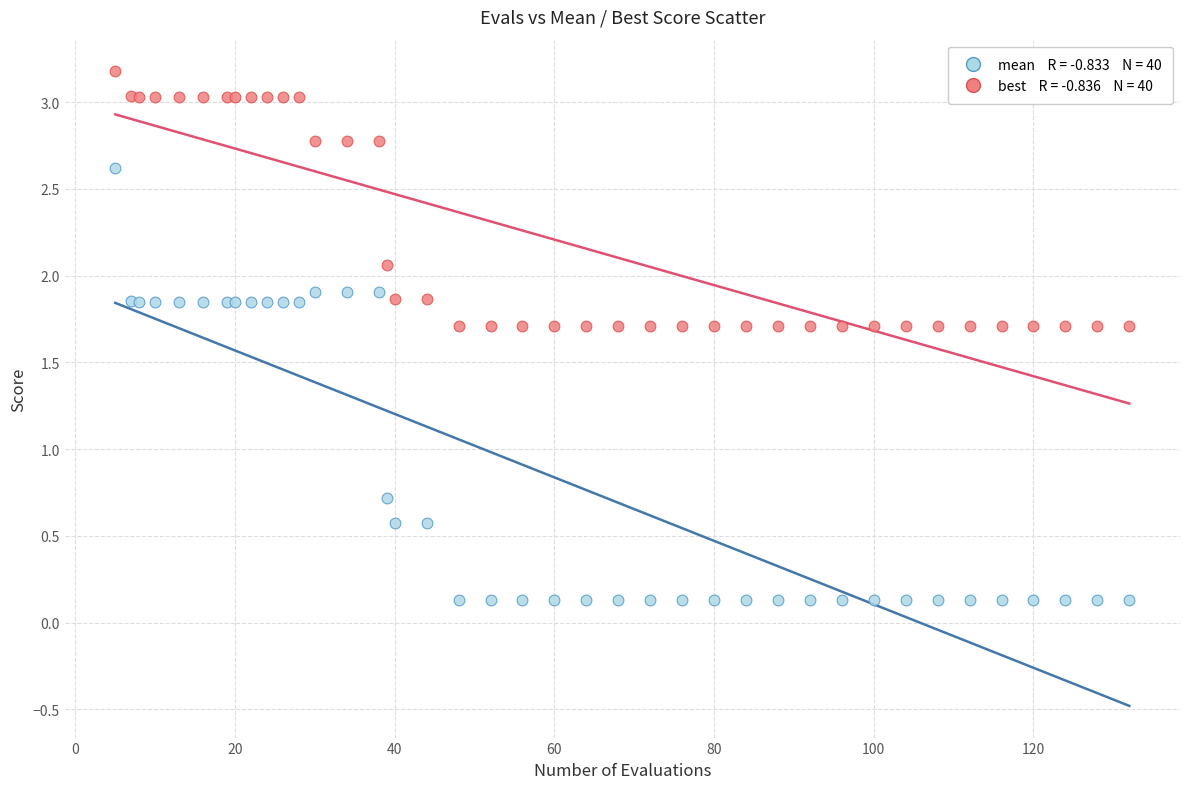

Across all series, what Y value is closest to 1?

0.7